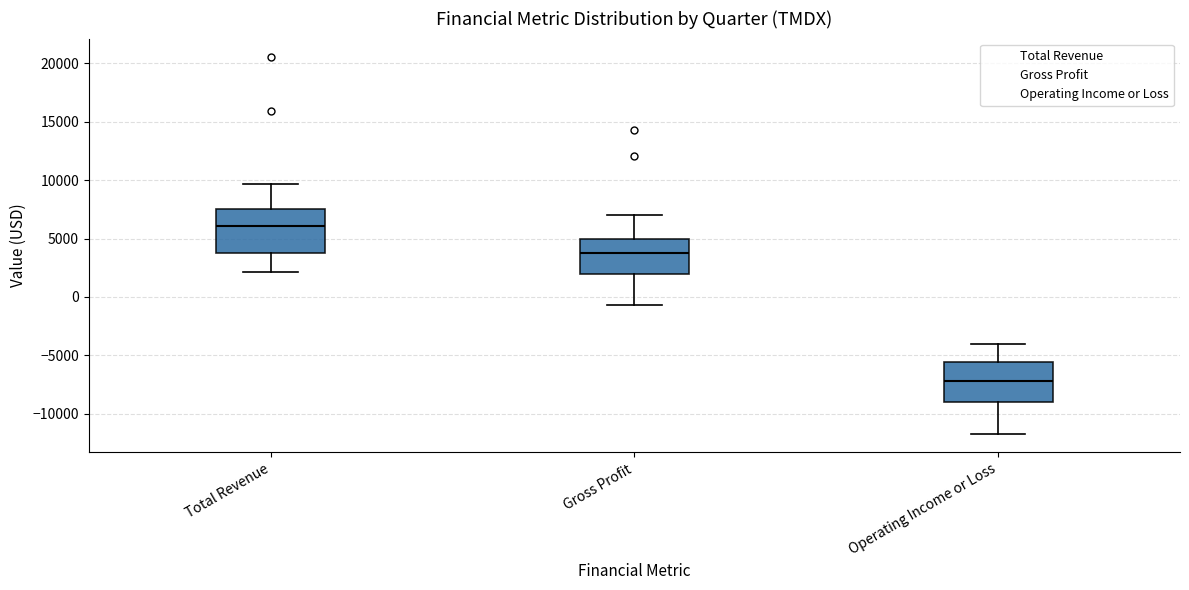

Reading left to right, read every box against the y-axis: the position of its median line, the range the box covers, and the ends of its whiskers. The values are not printed on the chart, so give them approximately, as read against the axis.

Total Revenue: median 6000, box 4000 to 7500, whiskers 2000 to 9500
Gross Profit: median 4000, box 2000 to 5000, whiskers -500 to 7000
Operating Income or Loss: median -7000, box -9000 to -5500, whiskers -11500 to -4000